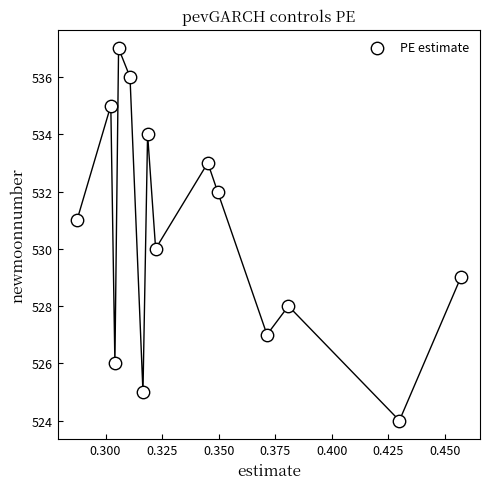

What is the range of Y values (max minus min)?

13